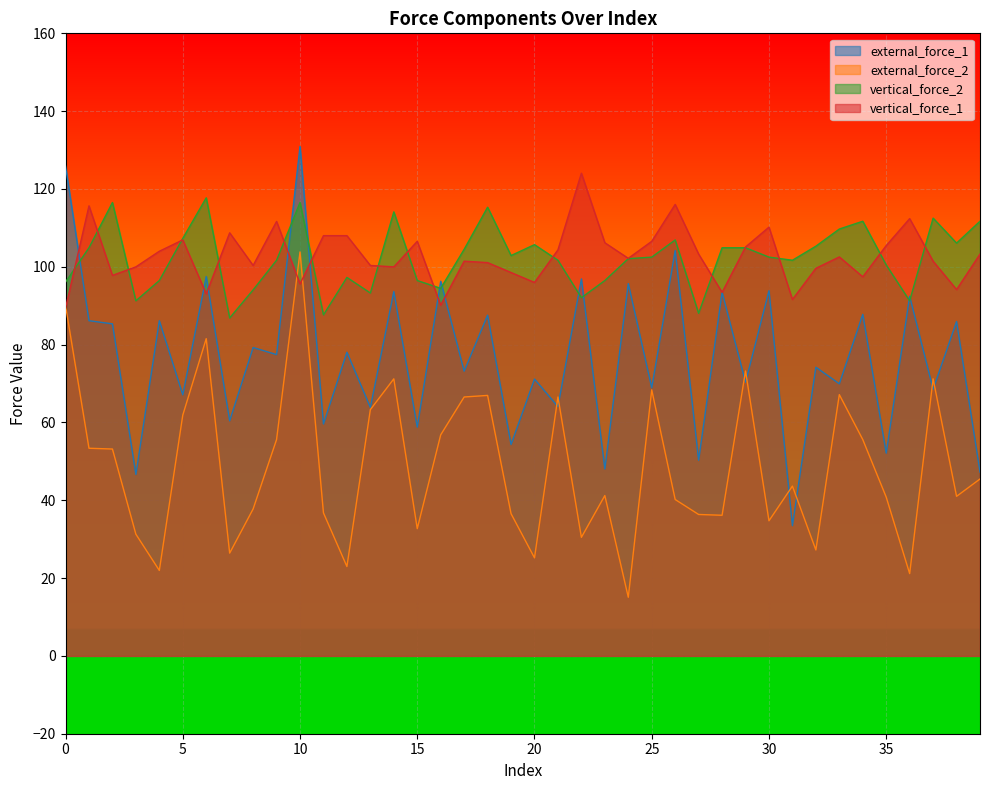

How many values in the external_force_2 series exceed 43?

20